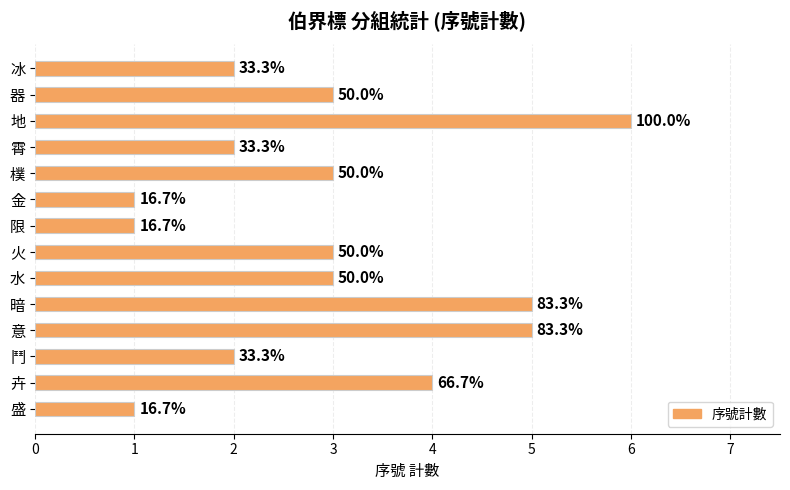

What is the difference between the second highest and minimum values?

4